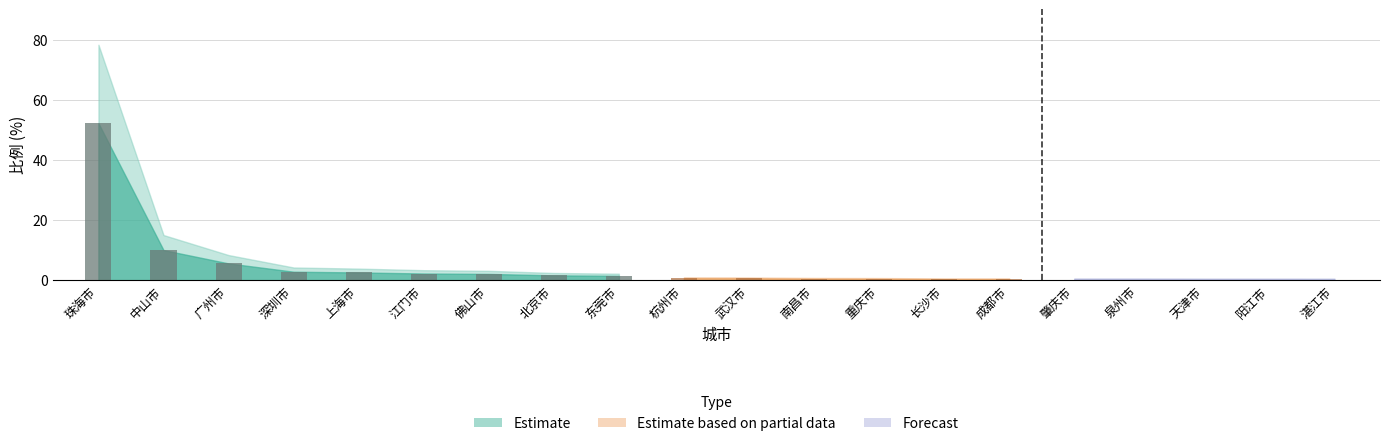

What is the change in value from 重庆市 to 天津市?

-0.1